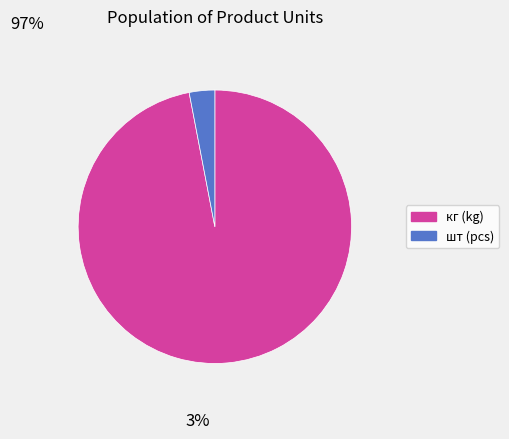

Is there any slice that represents more than half of the pie?

Yes